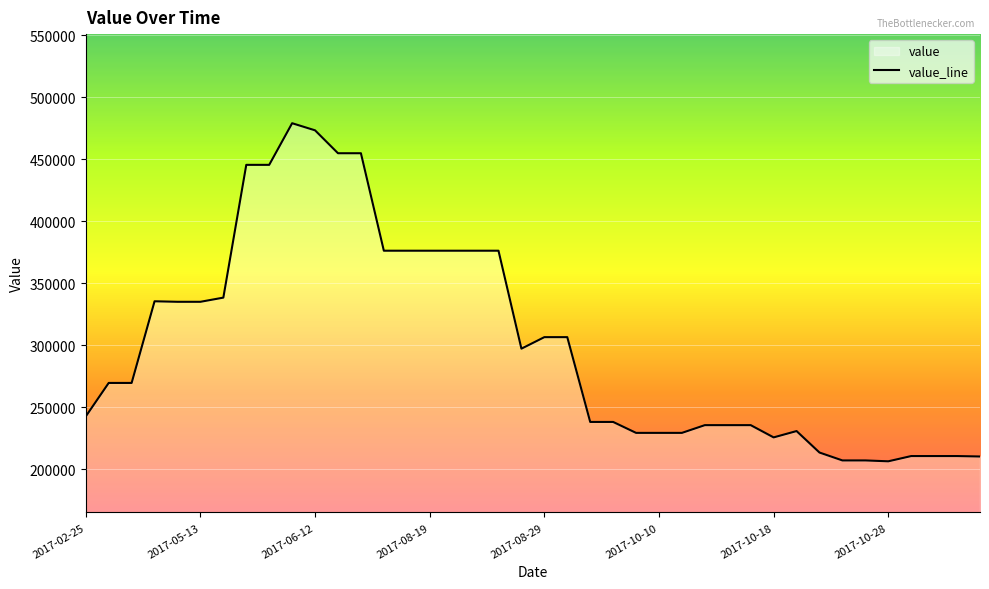

What is the ratio of the value at 2017-08-29 to the value at 2017-06-12?

0.6